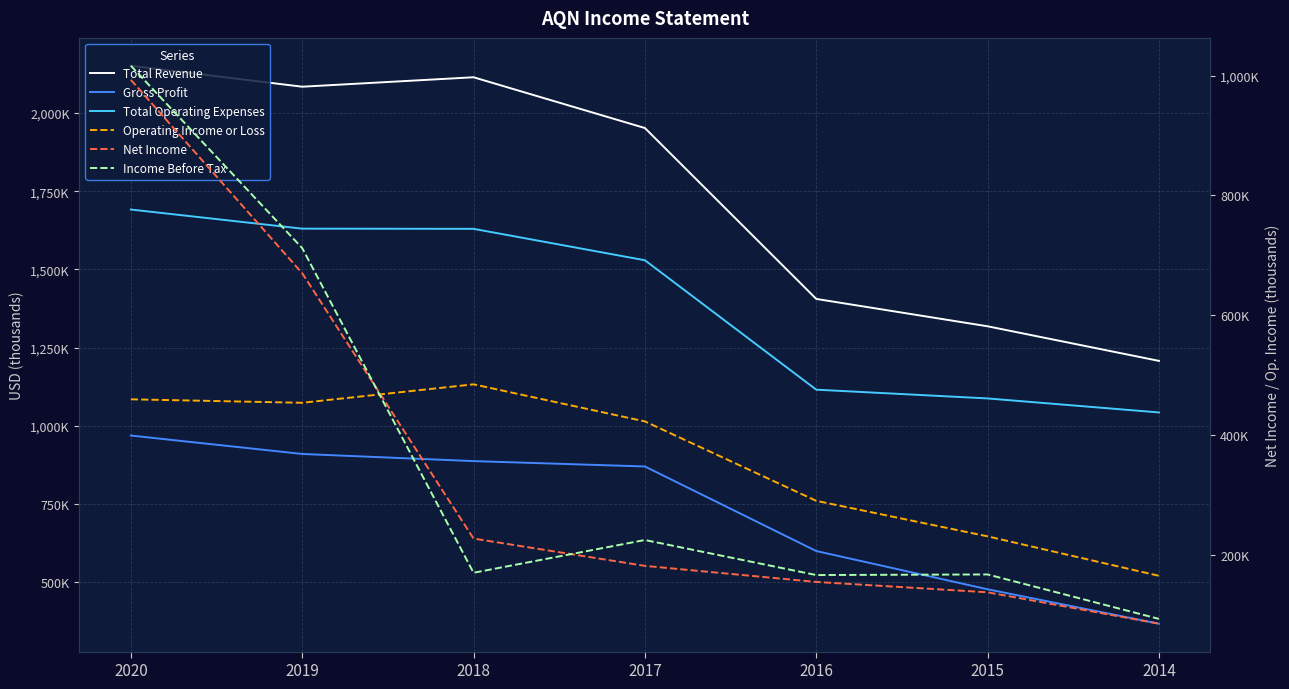

Which series has the largest range (max minus min)?

Total Revenue